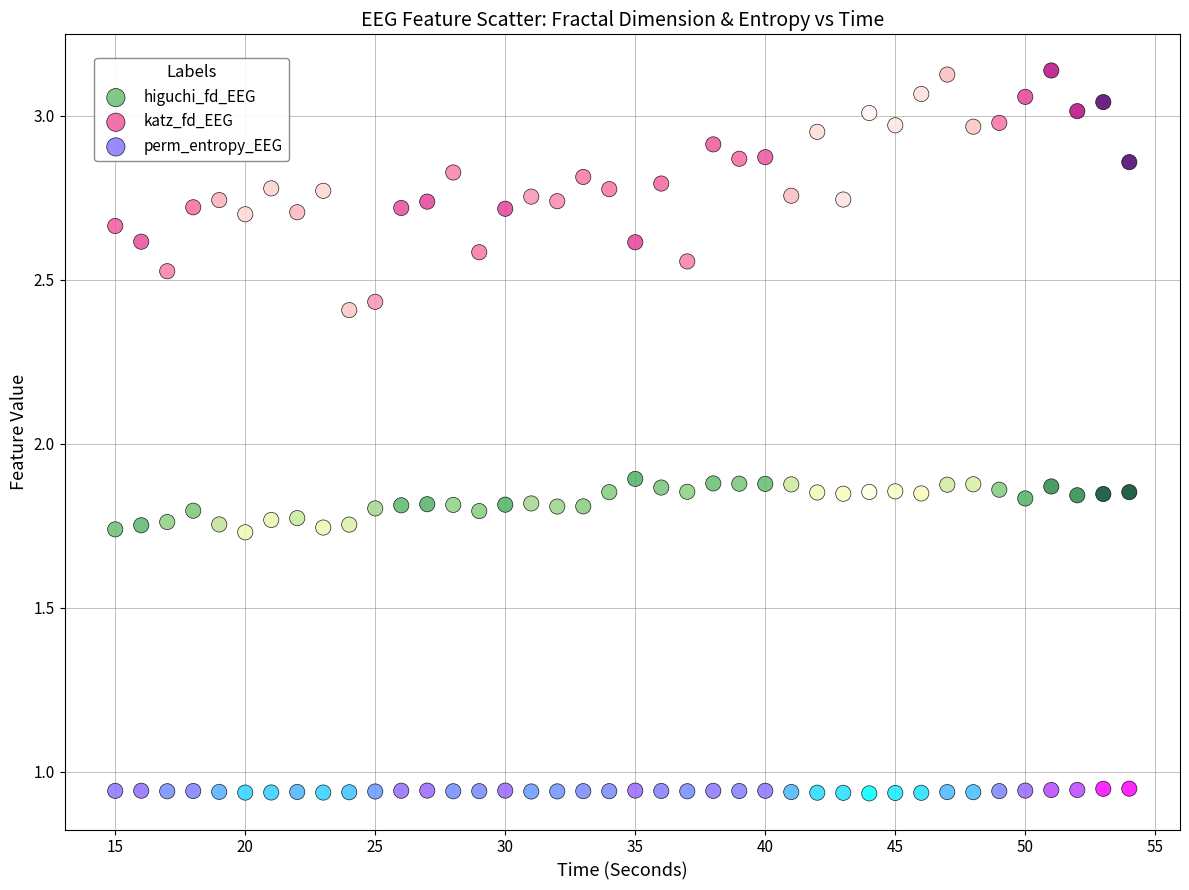

Which series reaches the maximum Y coordinate?

katz_fd_EEG